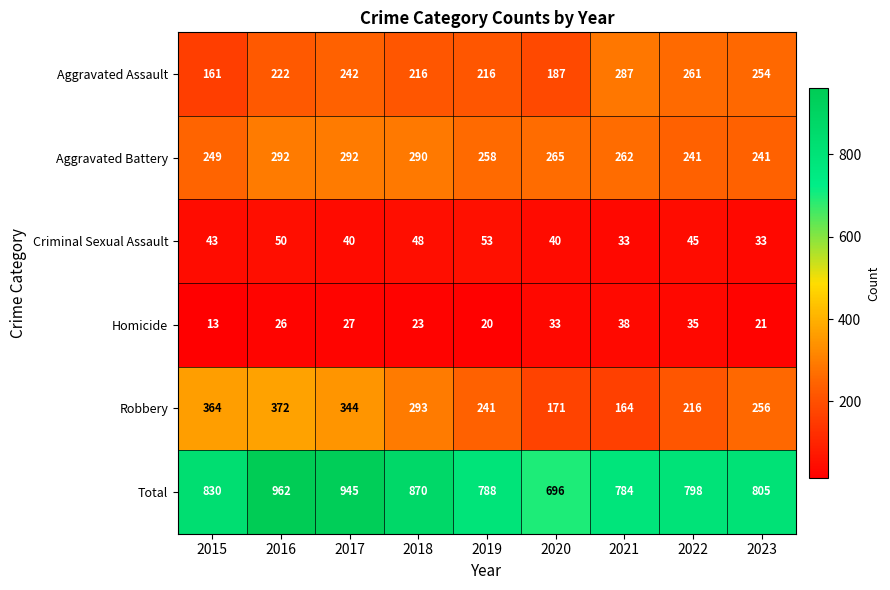

The Aggravated Assault series shows 242 at 2017. True or false?

True